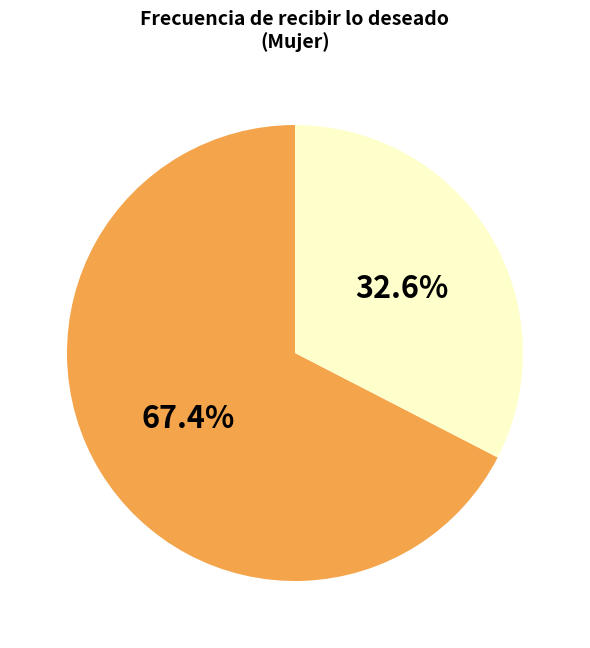

Does any single category account for the majority?

Yes